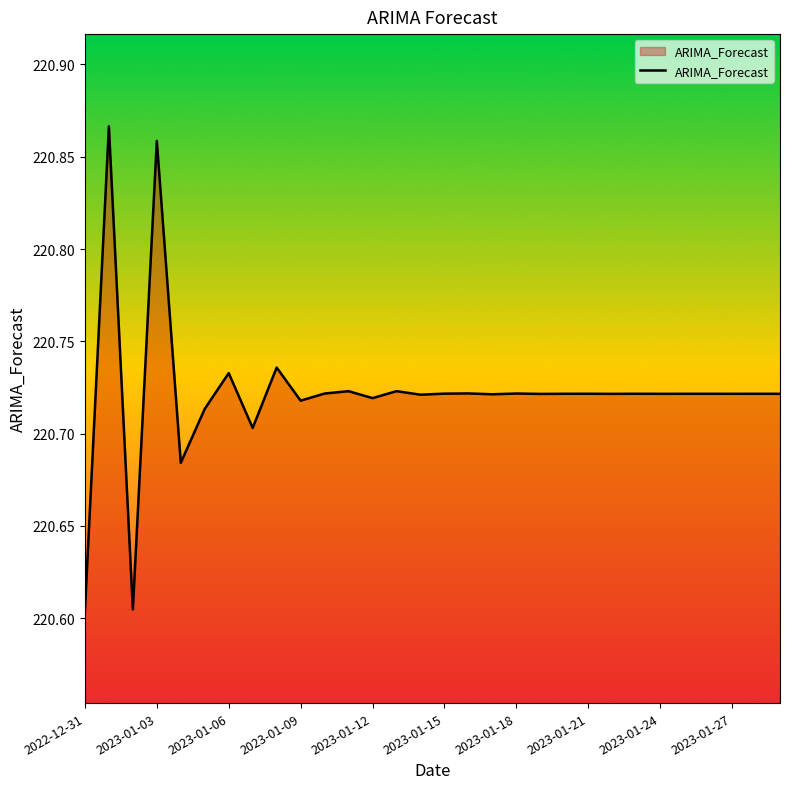

What is the difference between the second highest and minimum values?

0.3